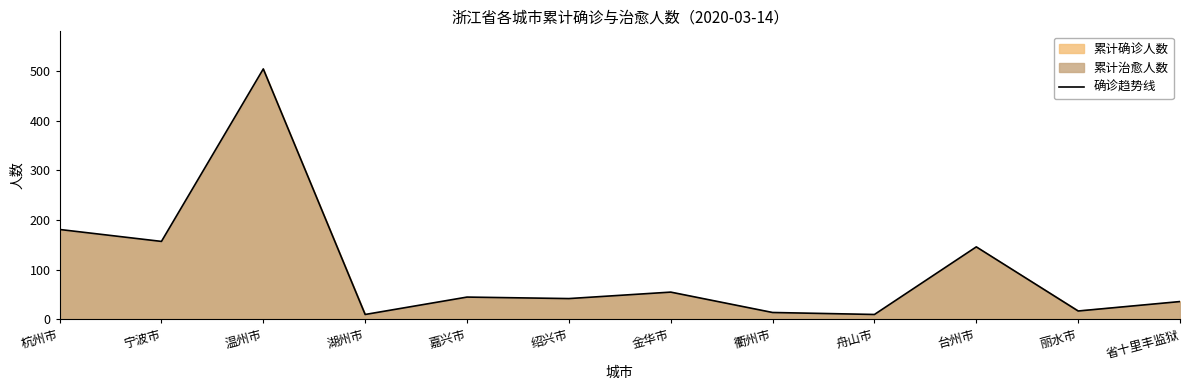

The value at 省十里丰监狱 is 36. True or false?

True